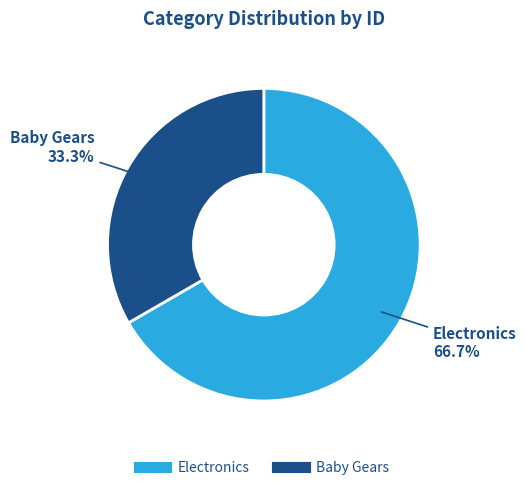

How many segments does this pie chart have?

2